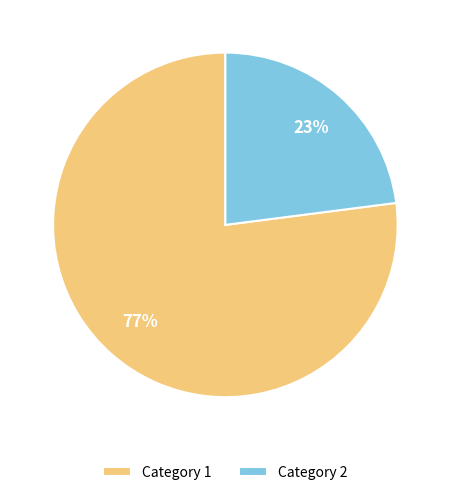

Which slice represents more than half of the pie?

Category 1